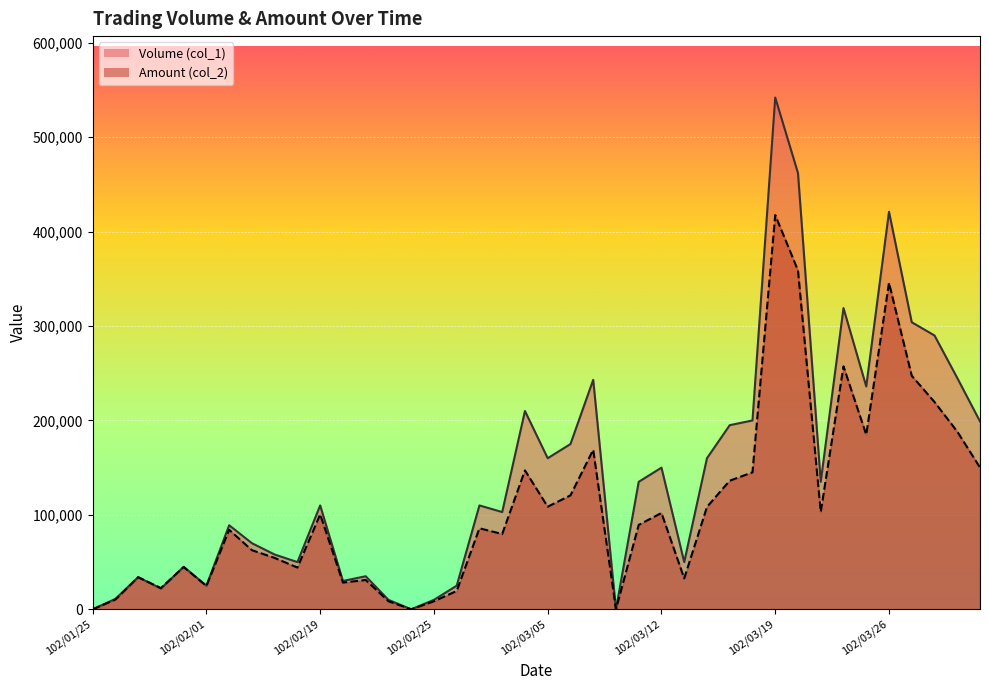

At which category is the sum across all series the highest?

102/03/19